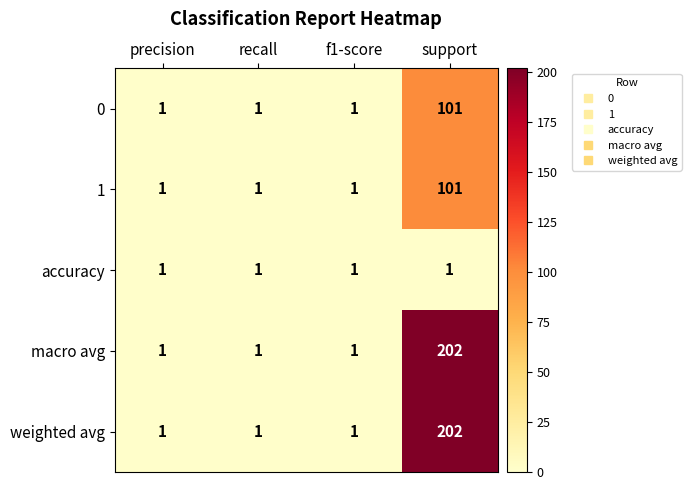

What is the sum of all weighted avg values?

205